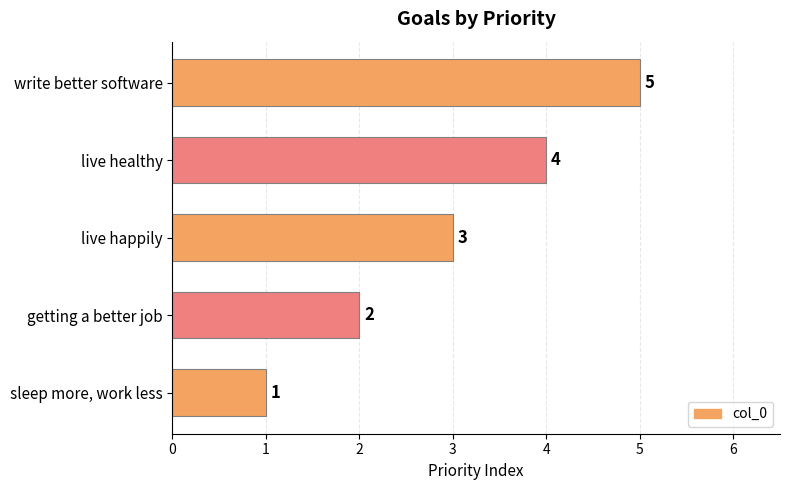

How many data points are less than 3?

2